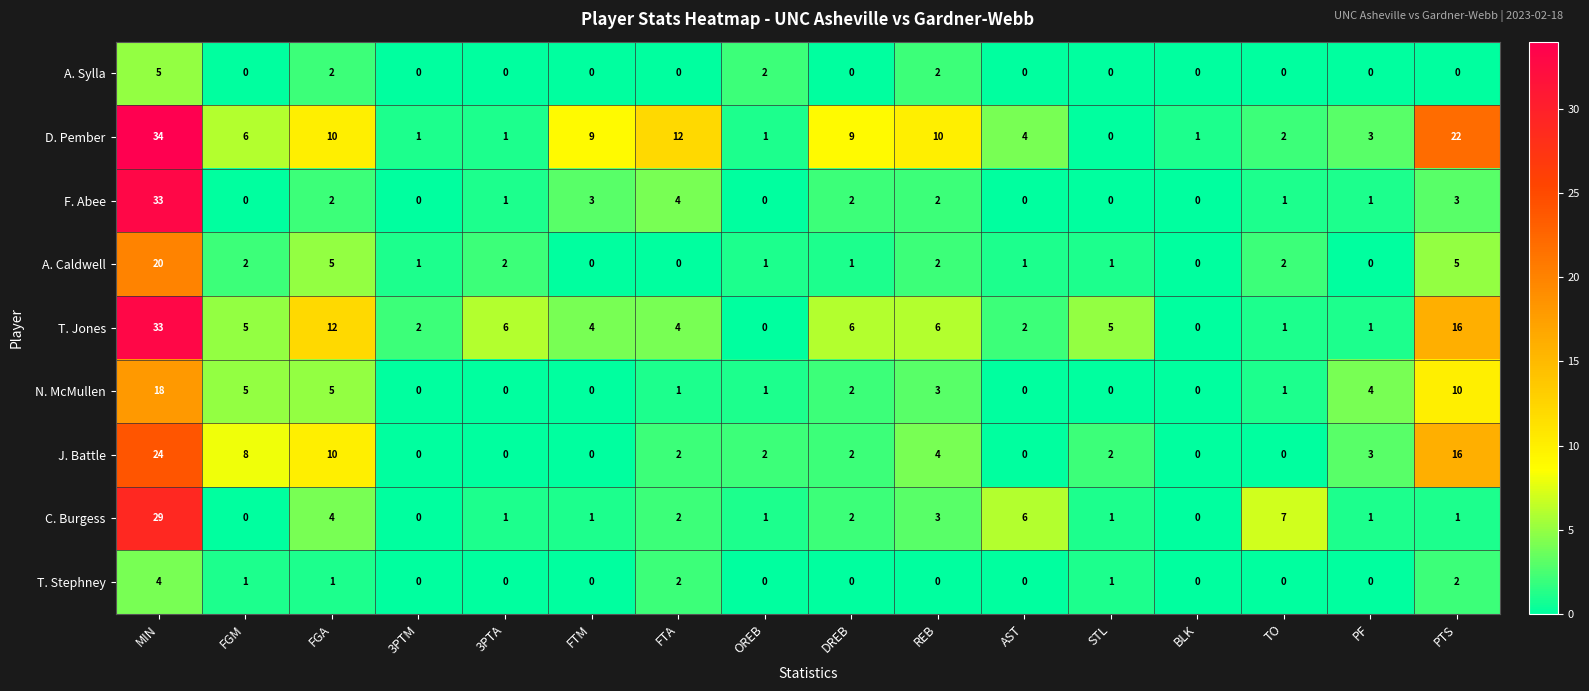

At which category is the sum across all series the highest?

MIN